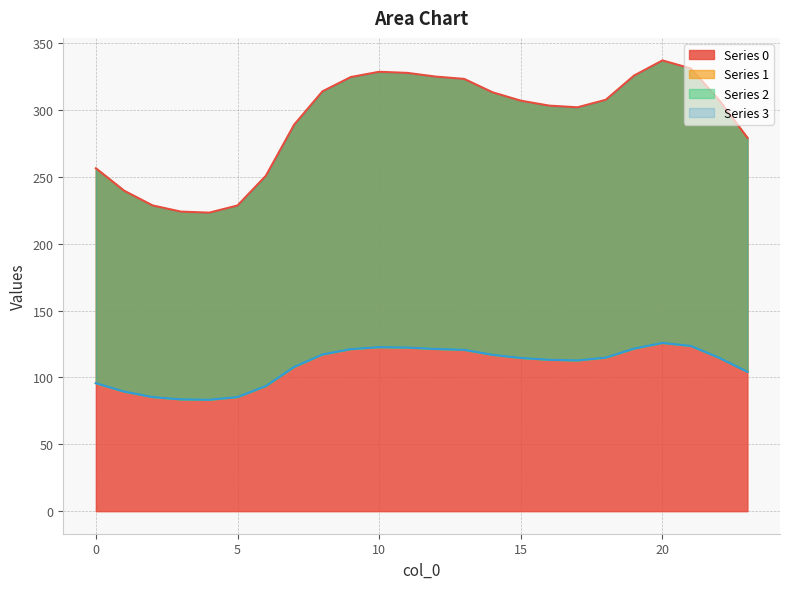

What is the approximate value of 3 at 0?

95.8